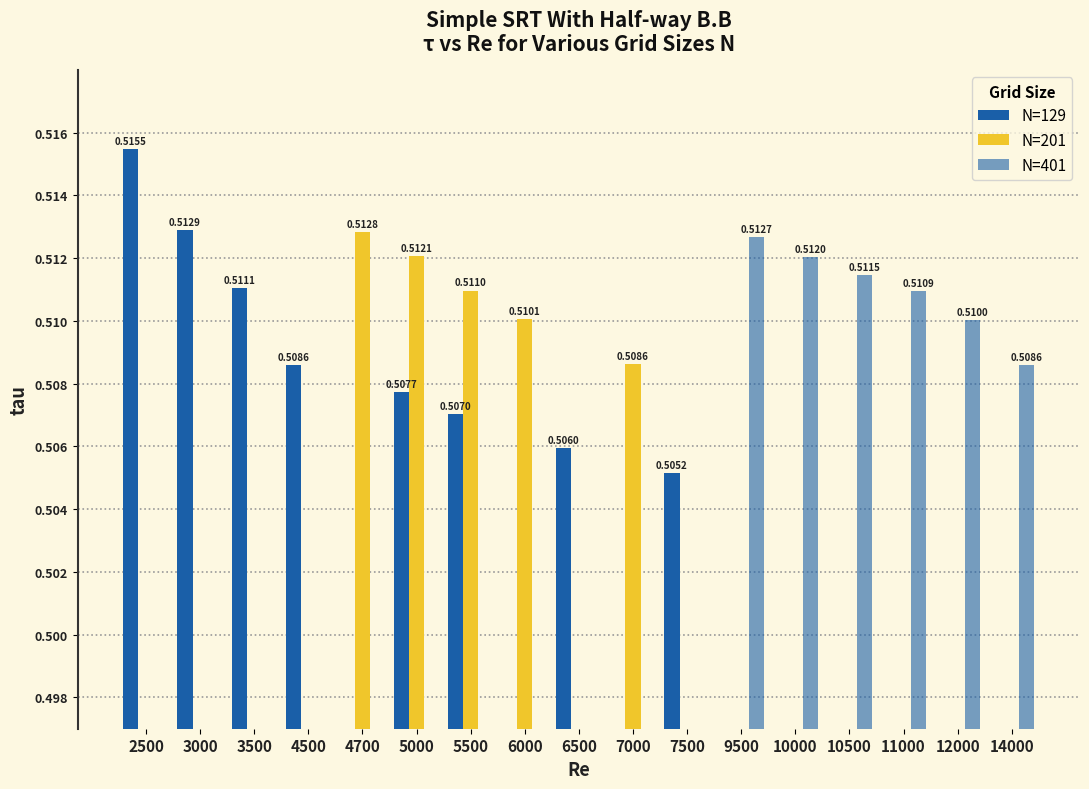

The N=129 series shows 0.5 at 3000. True or false?

True